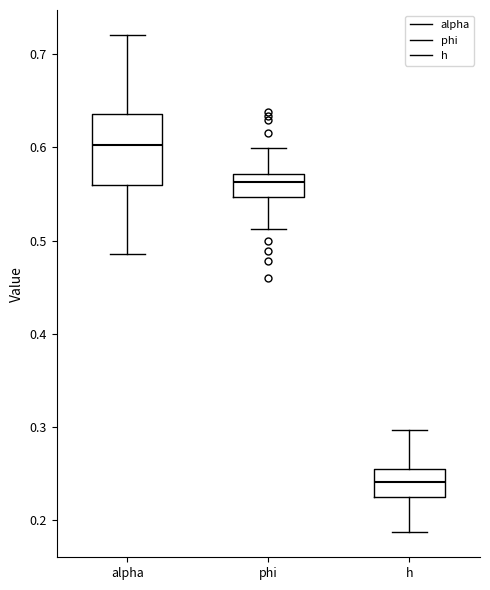

Which box is the tallest, from its lower edge to its upper edge?

alpha